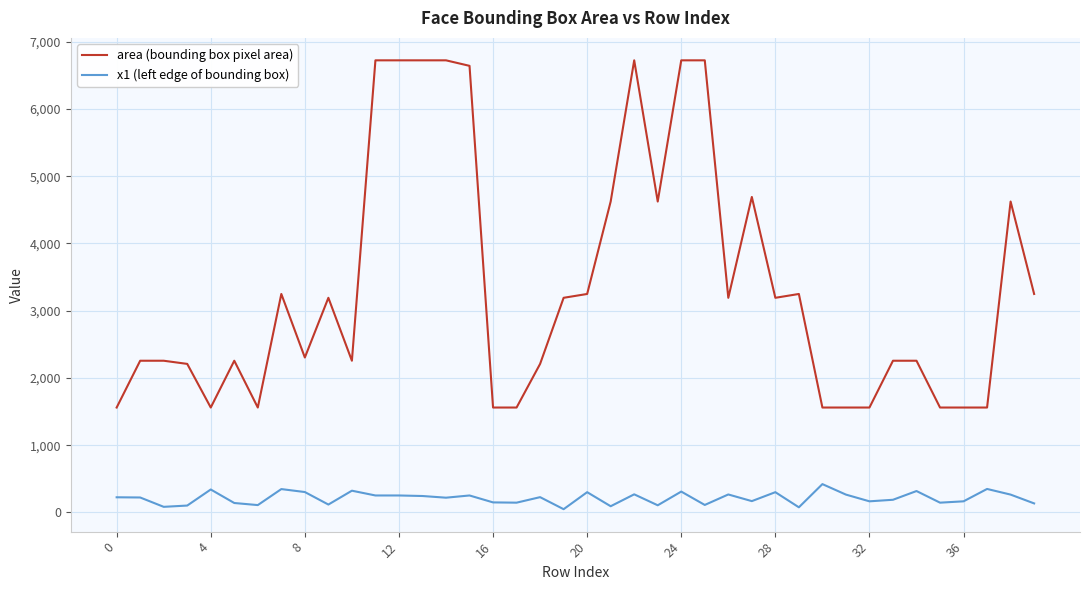

Which series has the largest range (max minus min)?

area (bounding box pixel area)